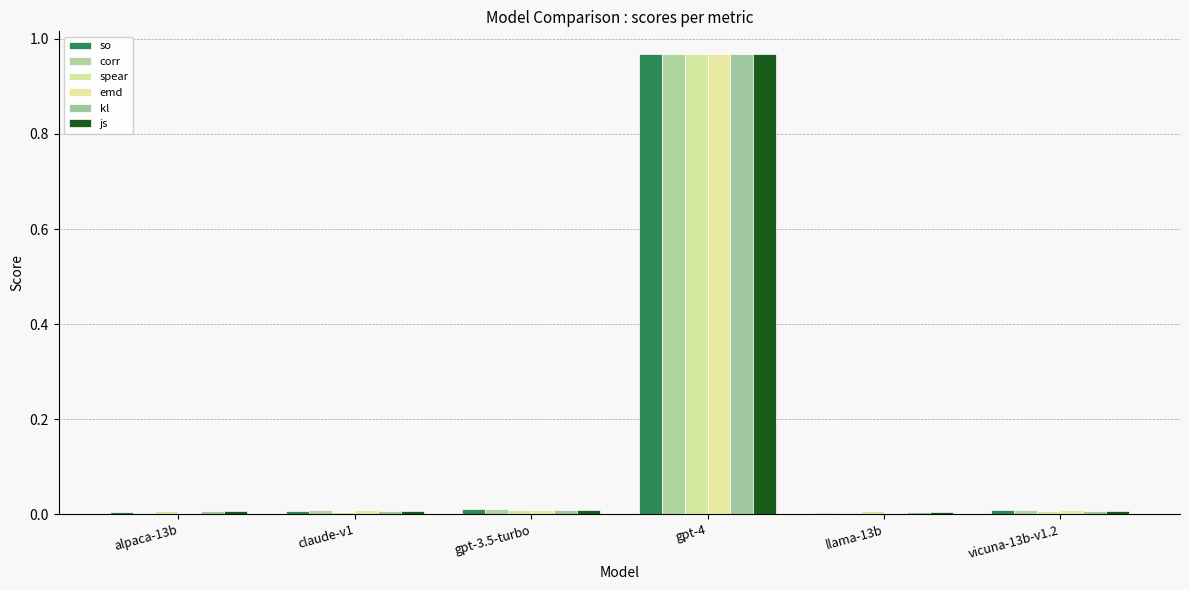

Are the bars horizontal?

No